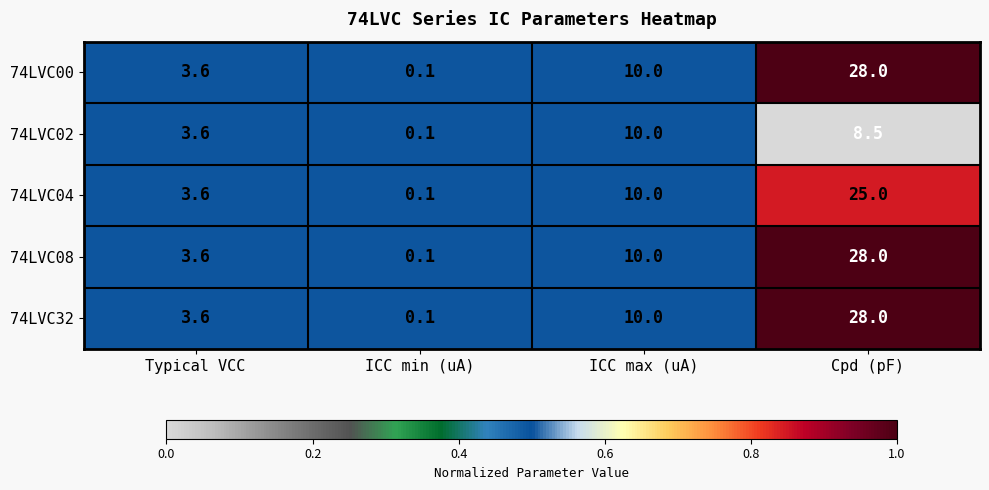

Which category has the highest value in the 74LVC02 series?

ICC max (uA)